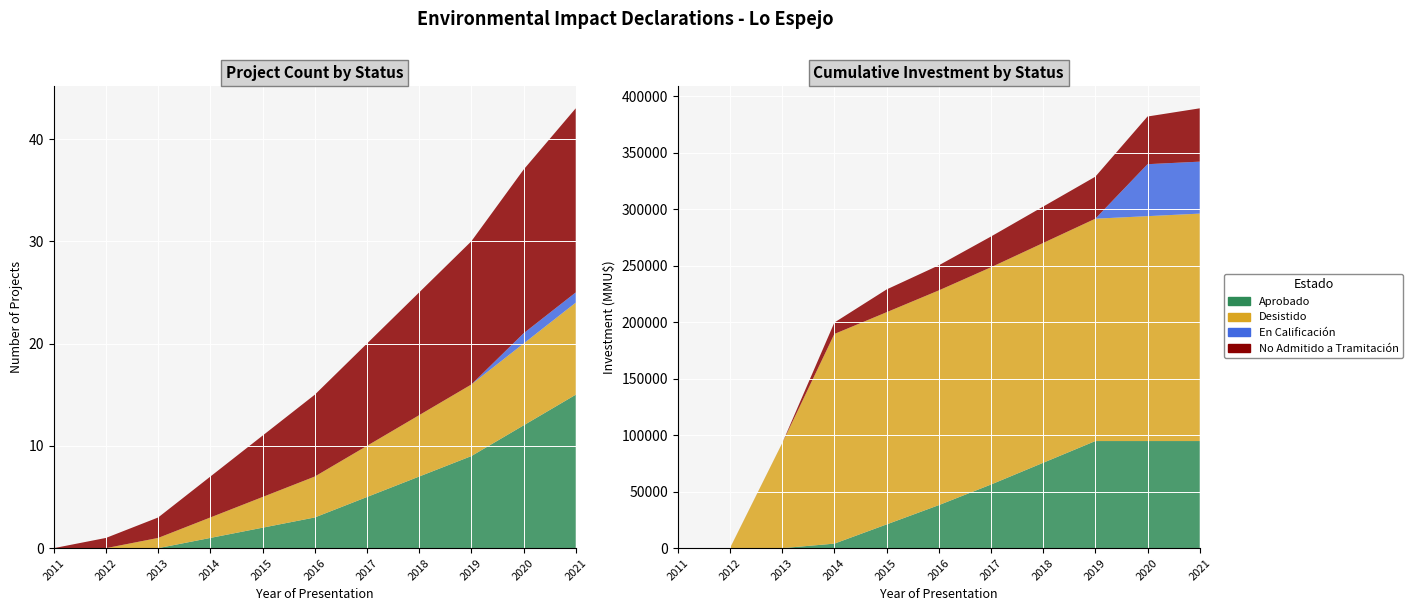

Reading left to right, list all the values displayed in this chart.

Aprobado: 0=0	1=0	2=0	3=1	4=2	5=3	6=5	7=7	8=9	9=12	10=15
Desistido: 0=0	1=0	2=1	3=2	4=3	5=4	6=5	7=6	8=7	9=8	10=9
En Calificación: 0=0	1=0	2=0	3=0	4=0	5=0	6=0	7=0	8=0	9=1	10=1
No Admitido a Tramitación: 0=0	1=1	2=2	3=4	4=6	5=8	6=10	7=12	8=14	9=16	10=18